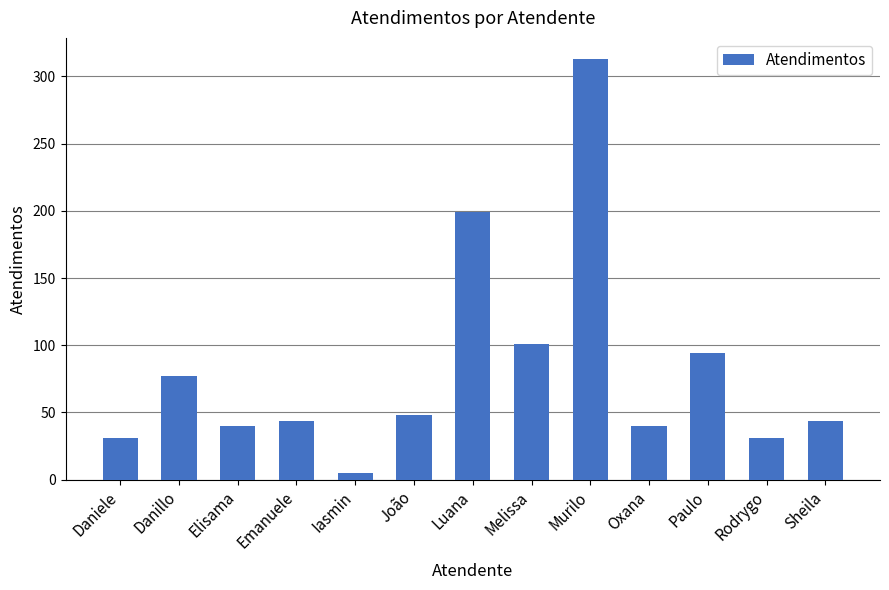

What value does the data have at Murilo, to the nearest 5?

315